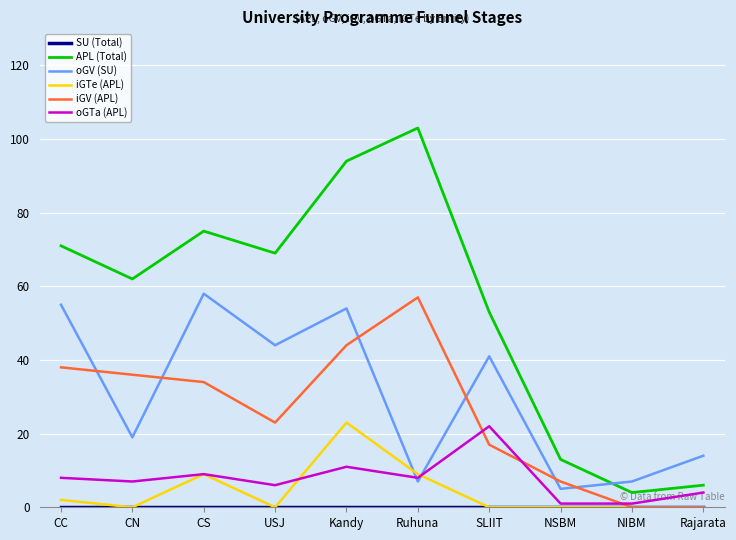

How many intersections are there between oGV (SU) and oGTa (APL)?

2